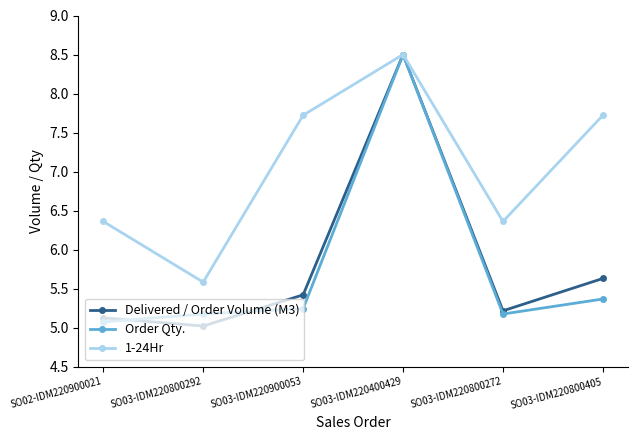

How many lines are shown in the chart?

3